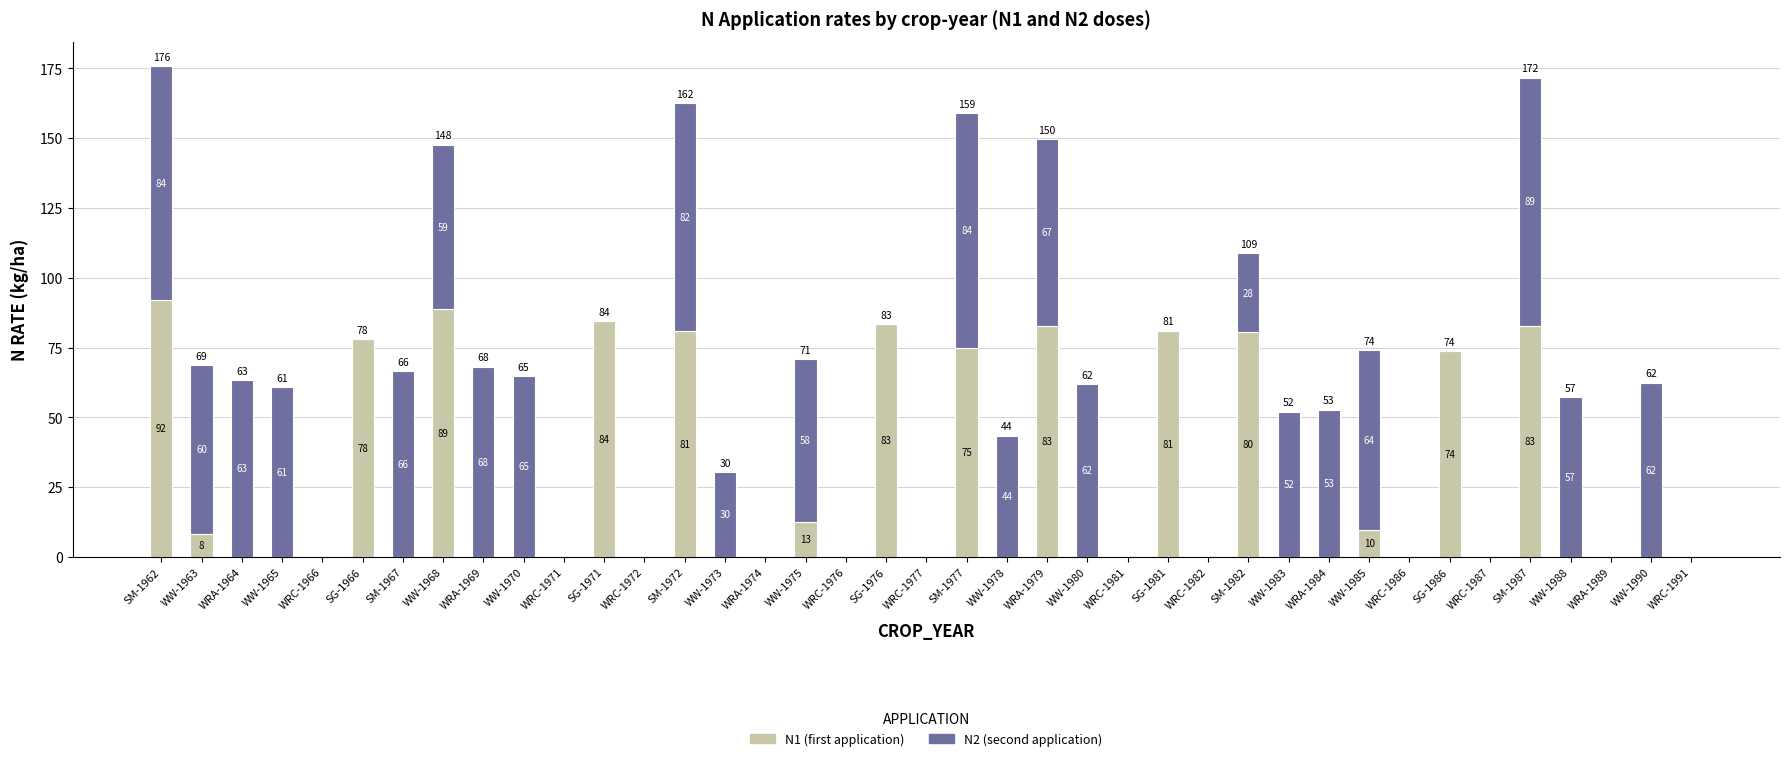

At which category is the sum across all series the highest?

SM-1962